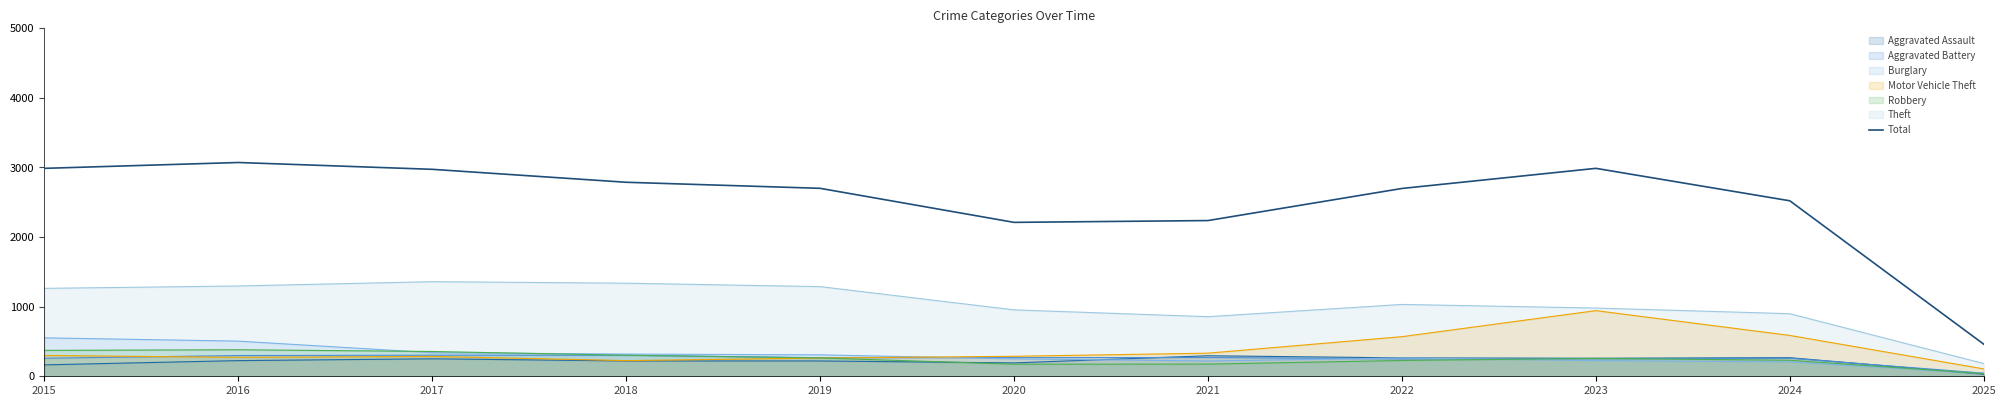

Count the number of data series in this chart.

7